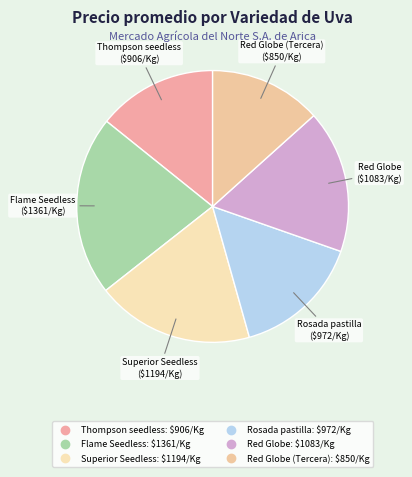

How many slices are in this pie chart?

6